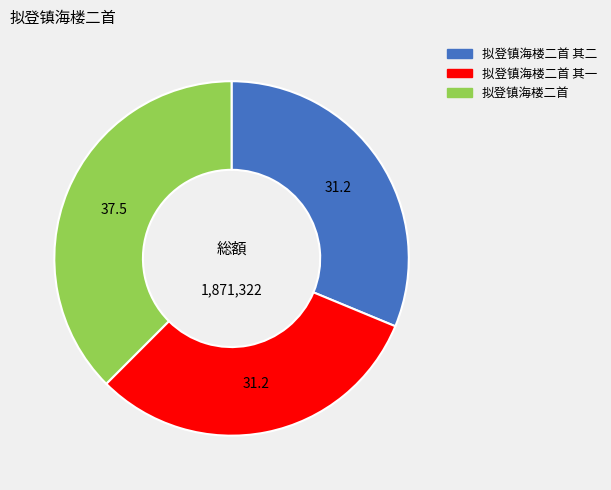

Is there any slice that represents more than half of the pie?

No